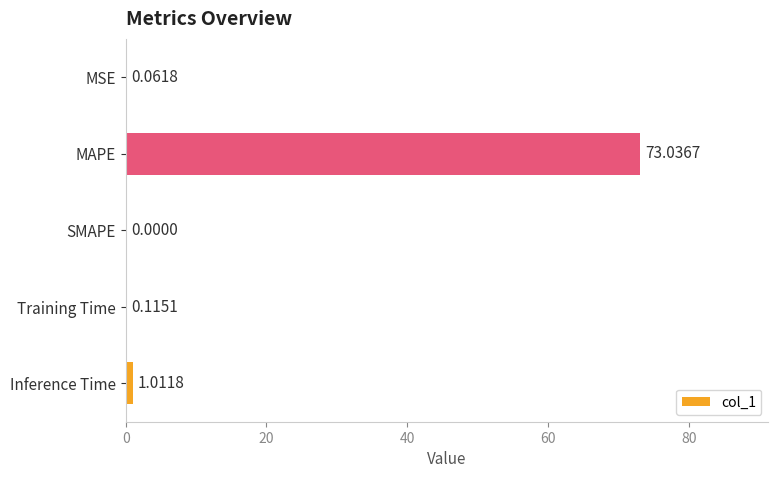

At which category does the chart reach its peak across all series?

MAPE